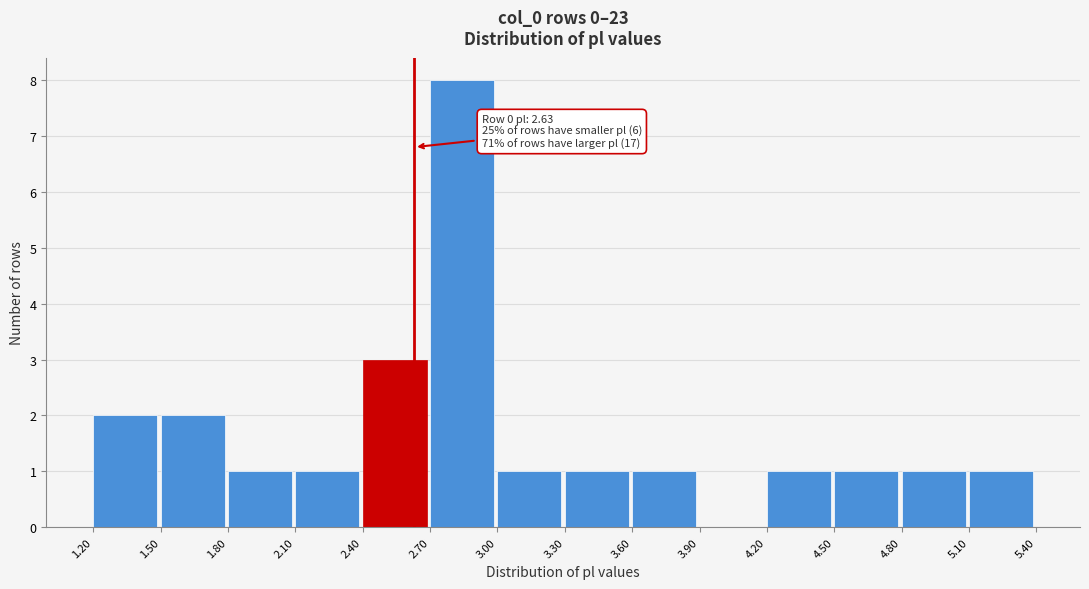

Which range on the x-axis has the tallest bar?

2.70 to 3.00